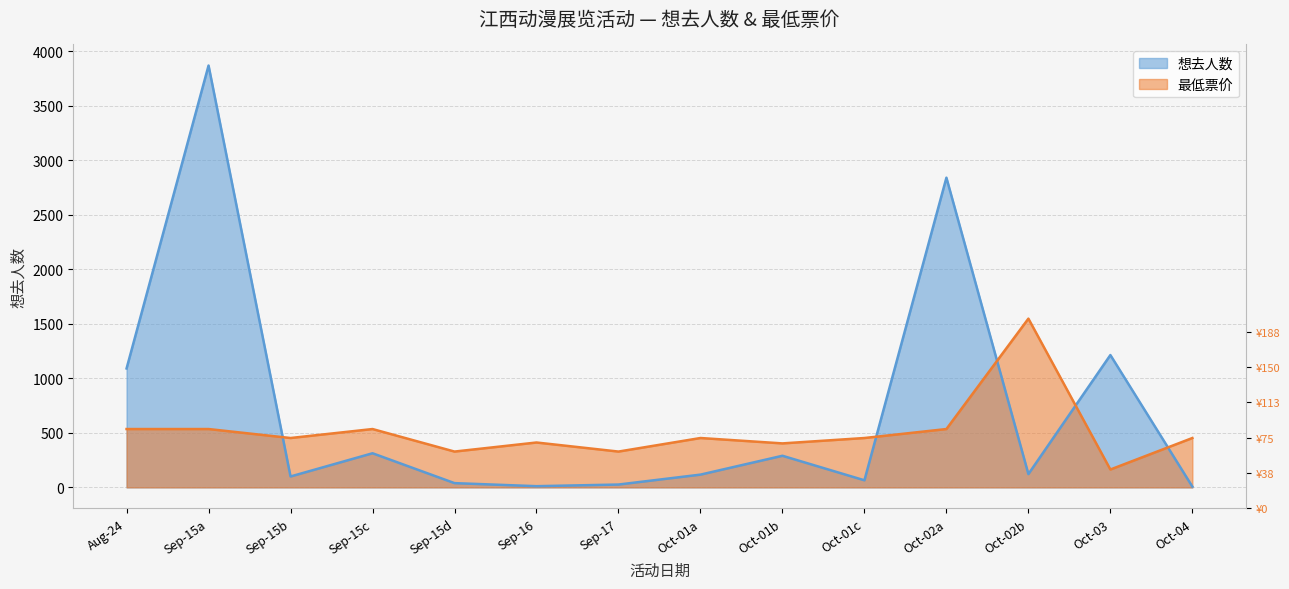

Rank the series at Sep-17 from lowest to highest value.

想去人数, 最低票价